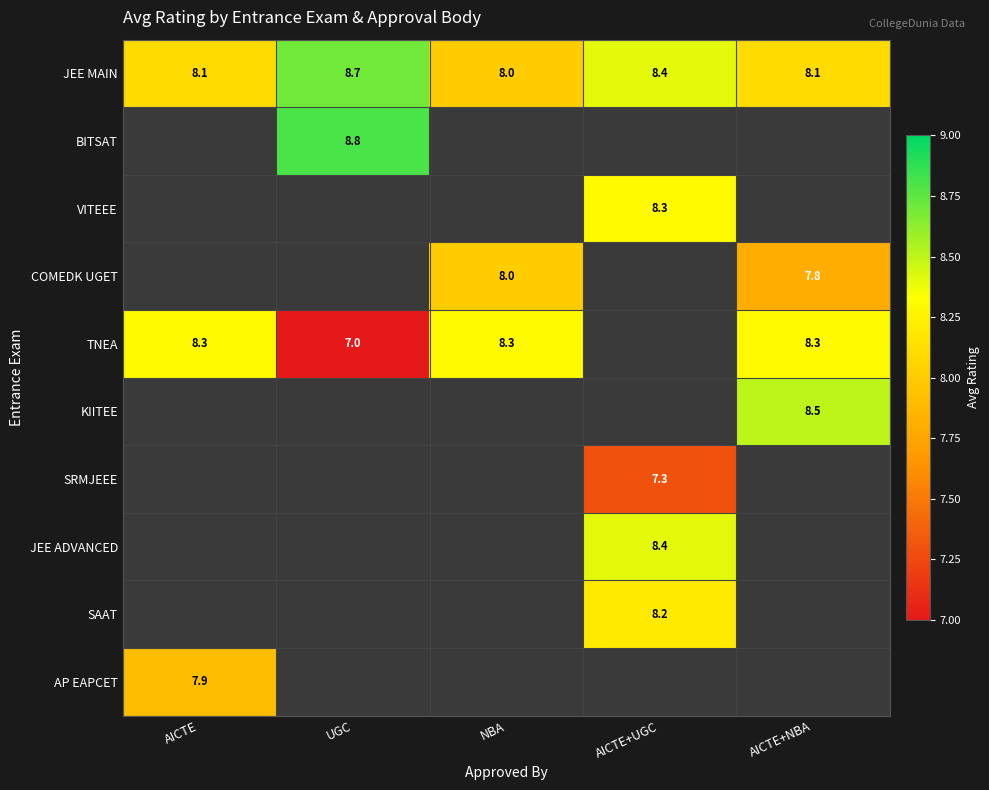

What is the difference between the JEE MAIN values at UGC and NBA?

0.7